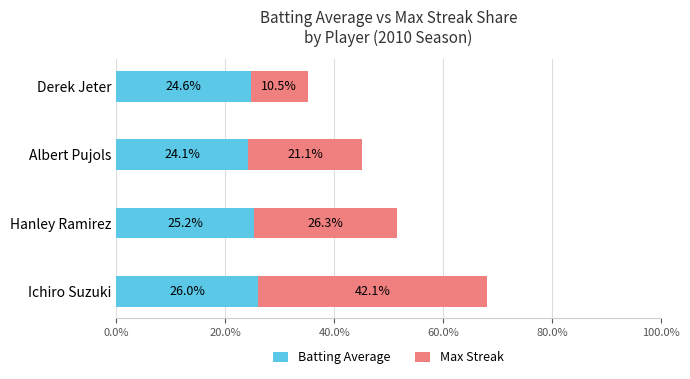

List the labels in order of Batting Average value, largest first.

Ichiro Suzuki, Hanley Ramirez, Derek Jeter, Albert Pujols